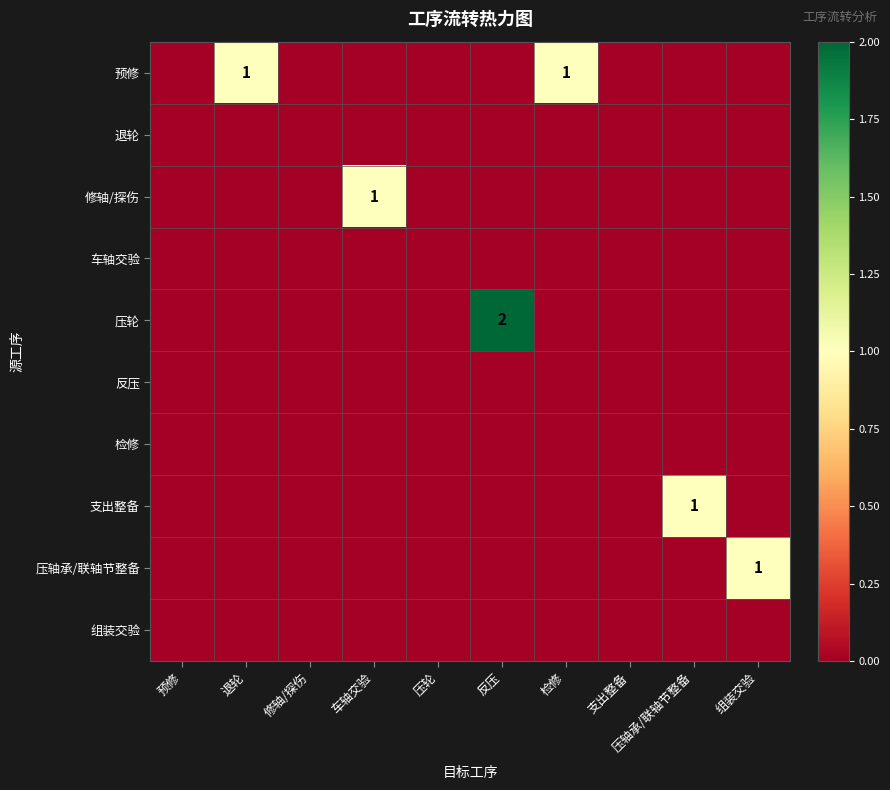

Count the number of data series in this chart.

10